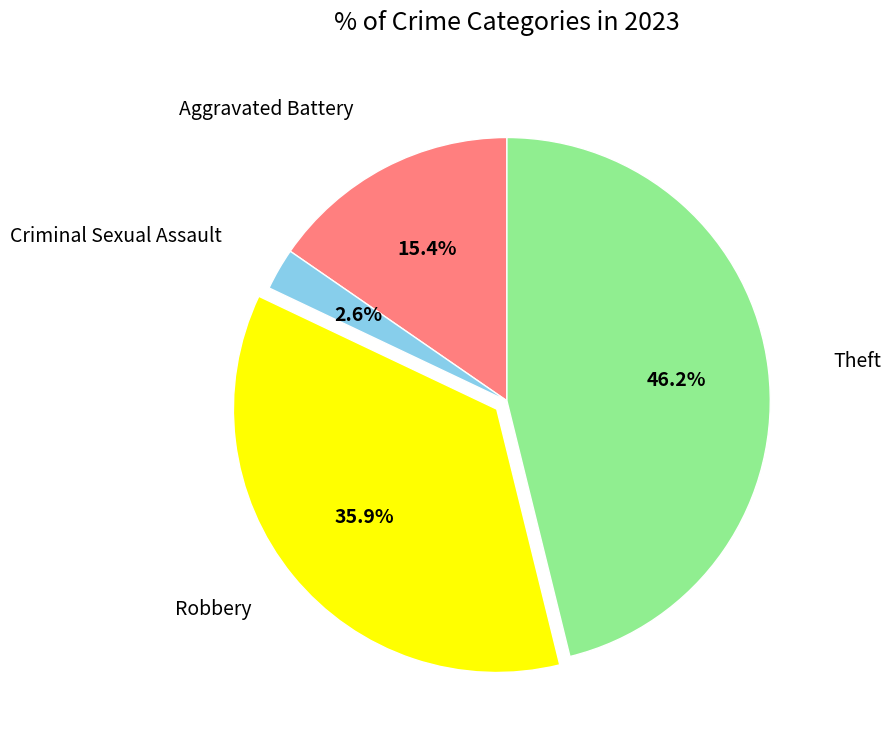

What percentage is the Aggravated Battery slice, to the nearest percent?

15%